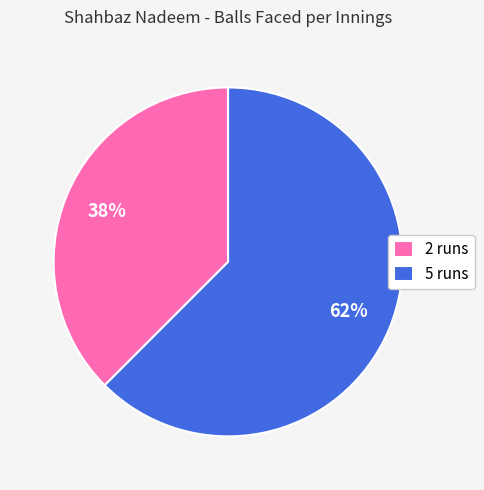

Is the sum of 5 runs and 2 runs greater than half?

Yes